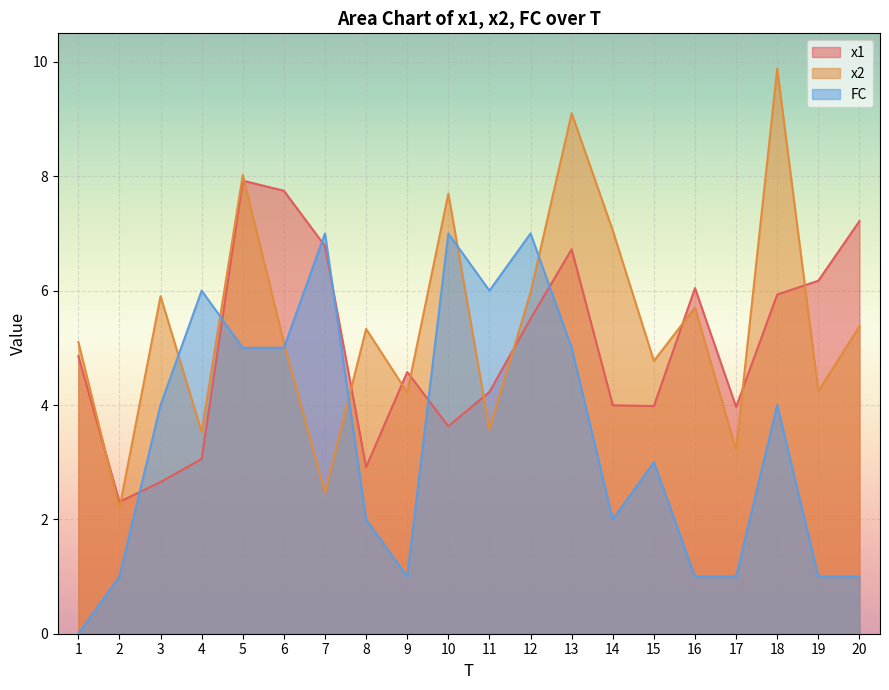

In FC, how many points are higher than both neighbors (excluding endpoints)?

6